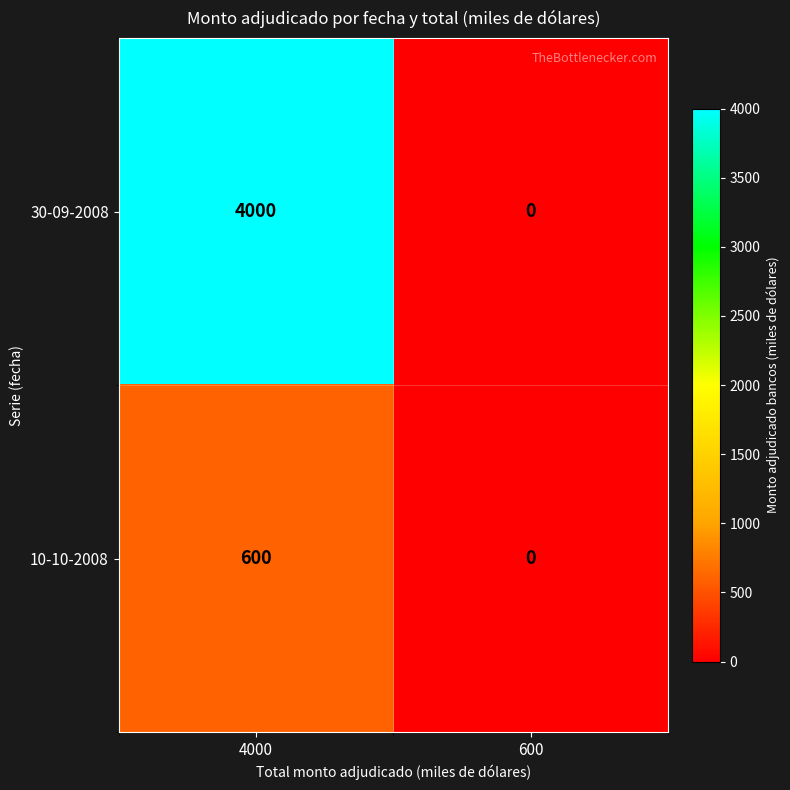

Rank the series at 4000 from highest to lowest value.

30-09-2008, 10-10-2008